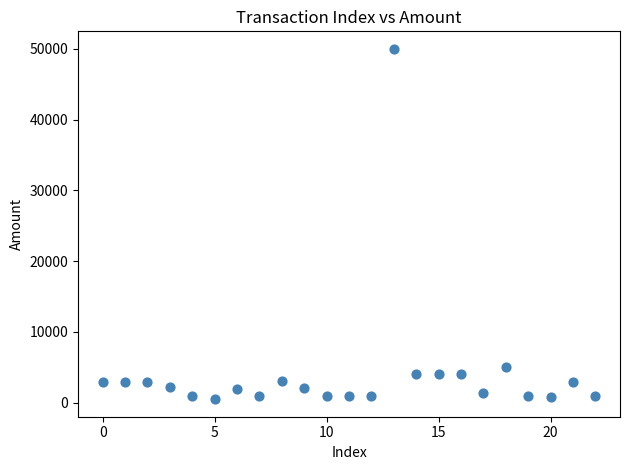

What Y value in the scatter plot is closest to 25250?

5005.0